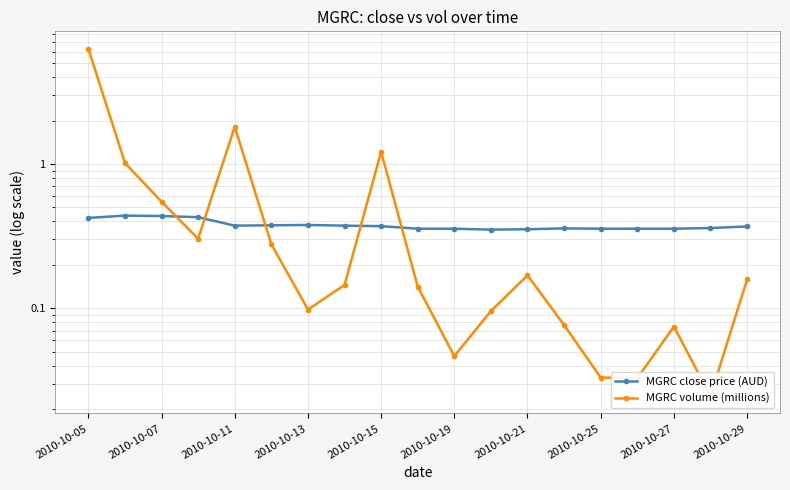

What are all the series names shown in the legend?

MGRC close price (AUD), MGRC volume (millions)